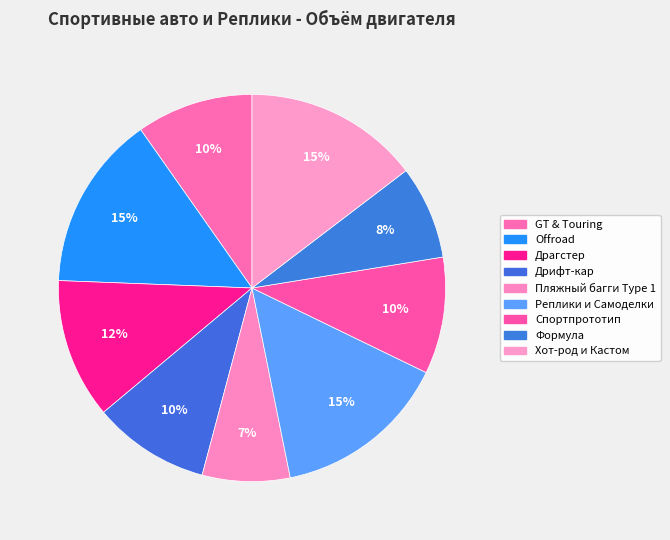

What percentage is the Драгстер slice, to the nearest percent?

12%